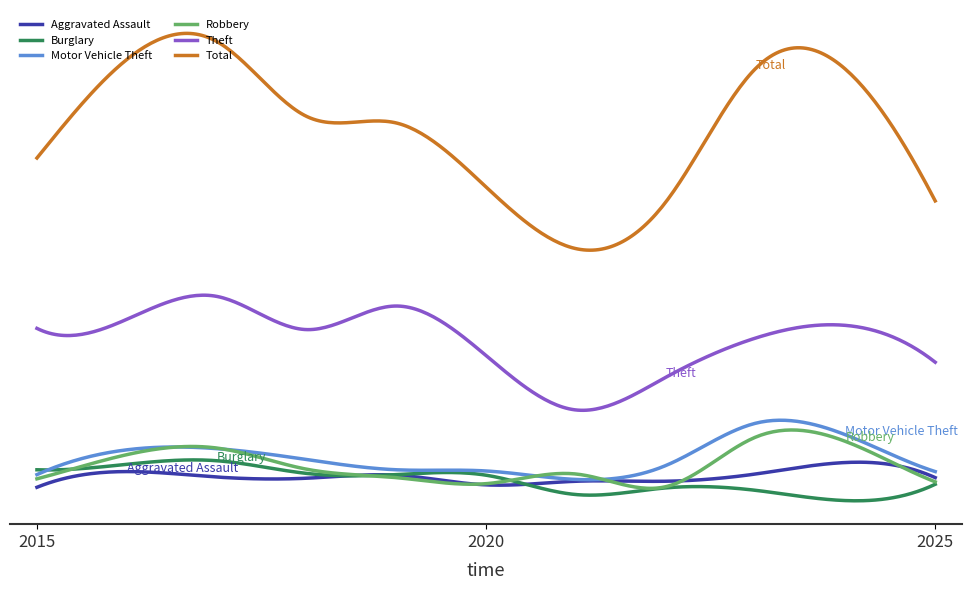

True or false: Motor Vehicle Theft and Theft intersect in this chart.

False